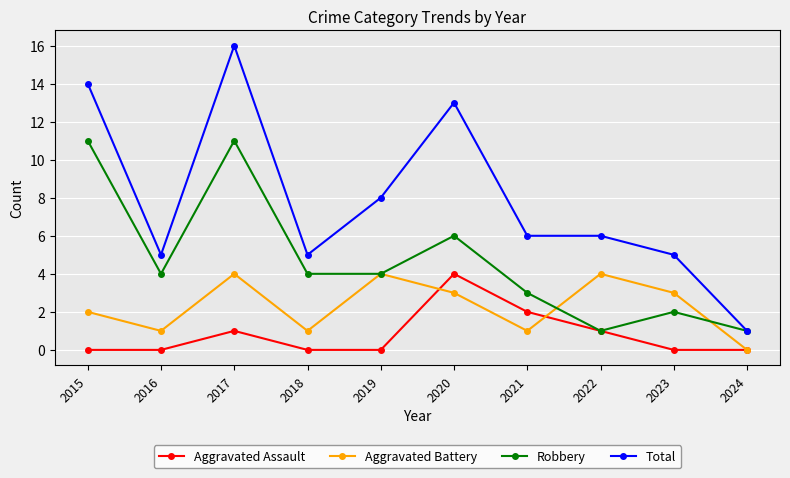

Reading left to right, extract all data points from this chart.

Aggravated Assault: 2015=0	2016=0	2017=1	2018=0	2019=0	2020=4	2021=2	2022=1	2023=0	2024=0
Aggravated Battery: 2015=2	2016=1	2017=4	2018=1	2019=4	2020=3	2021=1	2022=4	2023=3	2024=0
Robbery: 2015=11	2016=4	2017=11	2018=4	2019=4	2020=6	2021=3	2022=1	2023=2	2024=1
Total: 2015=14	2016=5	2017=16	2018=5	2019=8	2020=13	2021=6	2022=6	2023=5	2024=1